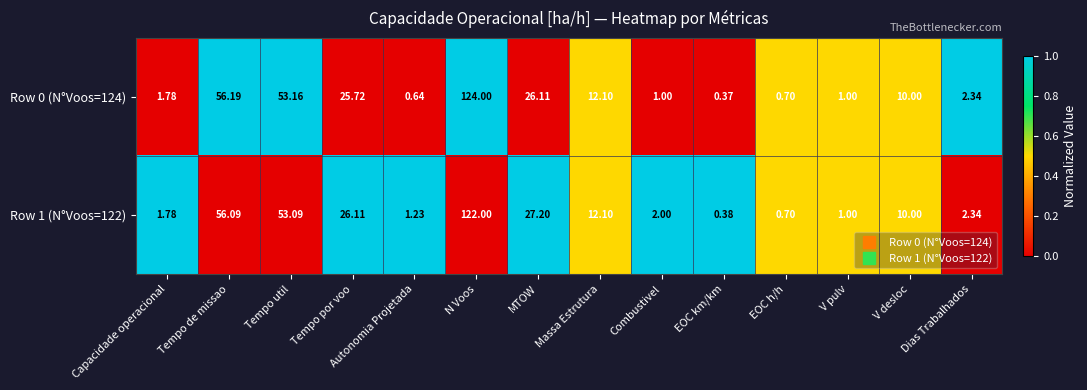

How many distinct data groups are displayed?

2